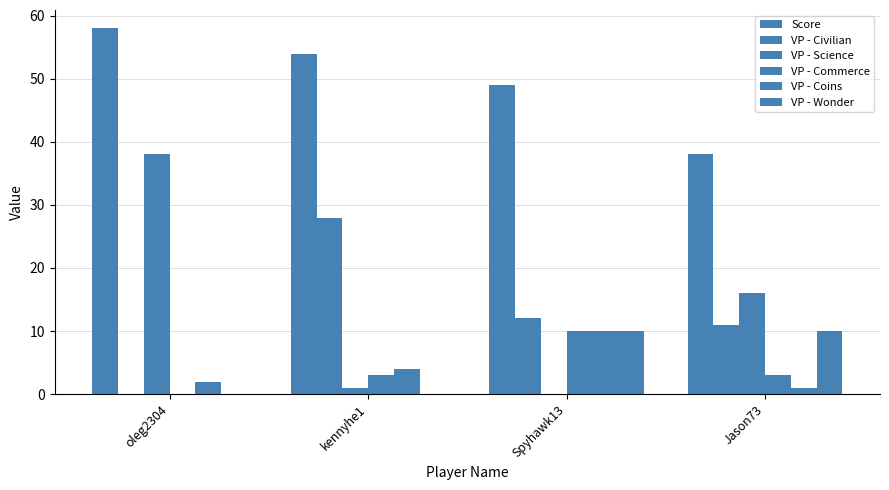

What is the difference between the second highest and second lowest values in the VP - Science series?

15